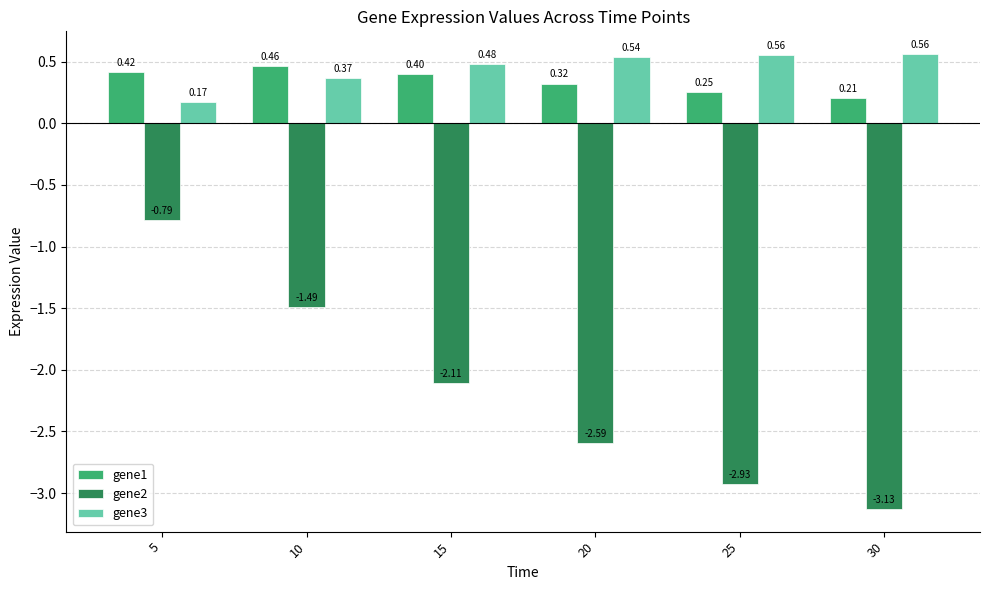

Which series has the largest total across all categories?

gene3